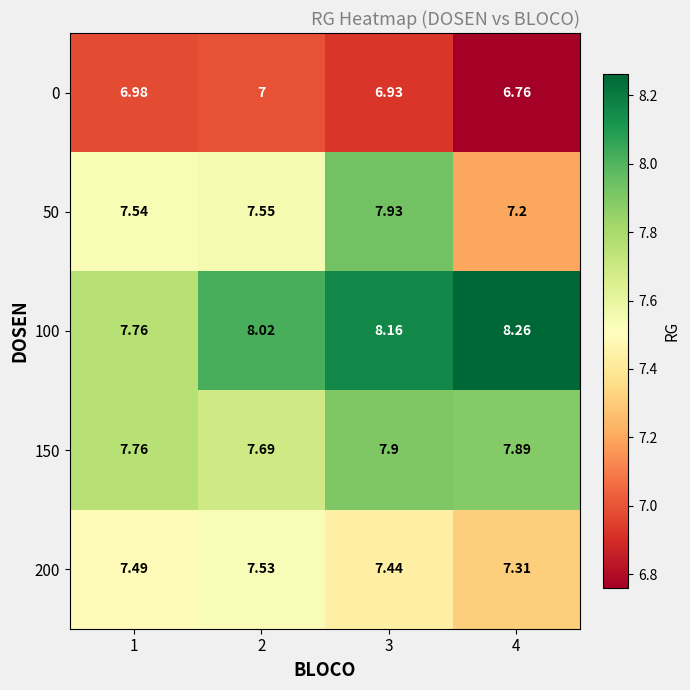

Which label corresponds to the largest value in the chart?

4